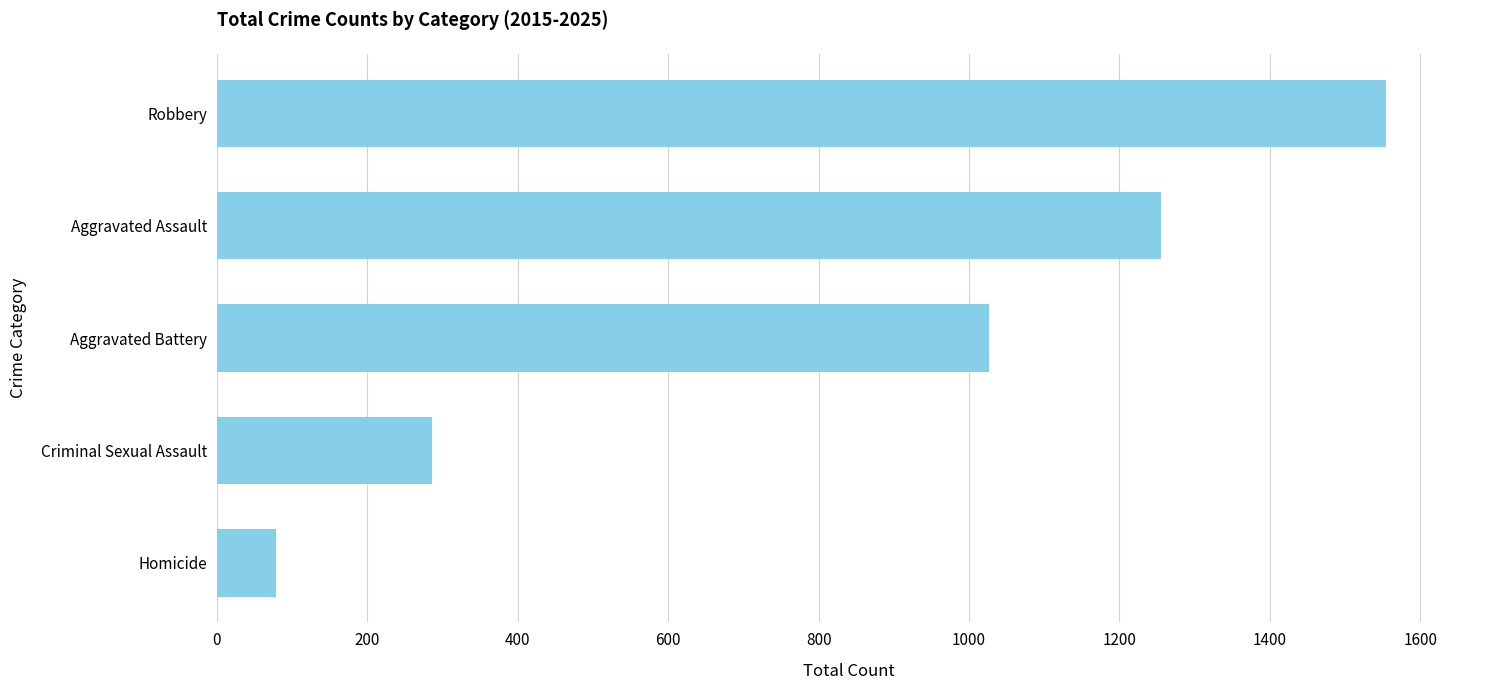

What is the difference between the second highest and second lowest values?

969